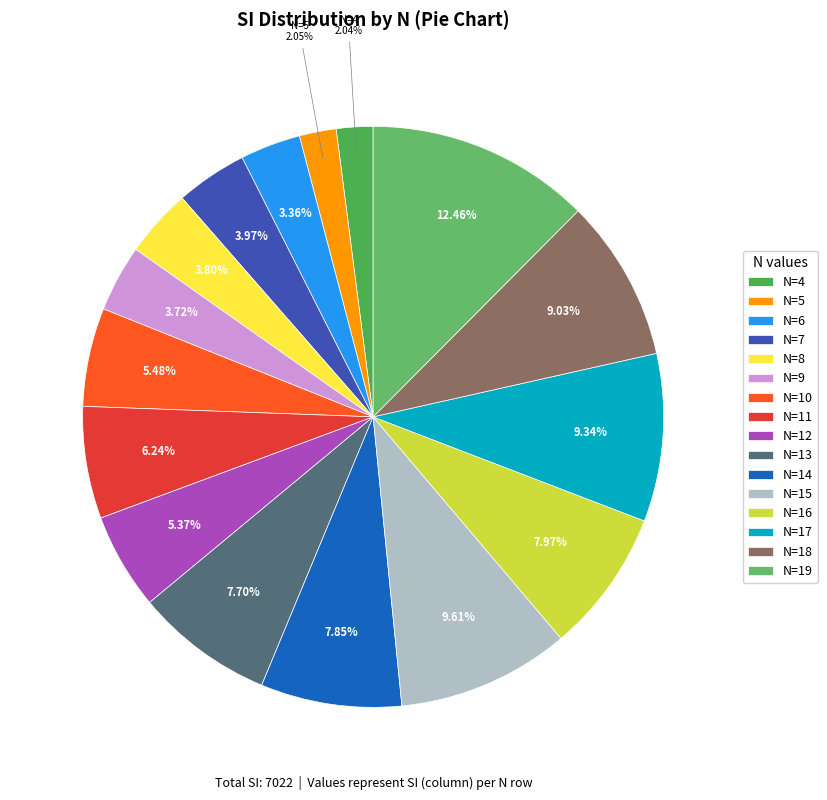

Count the number of slices in the pie.

16